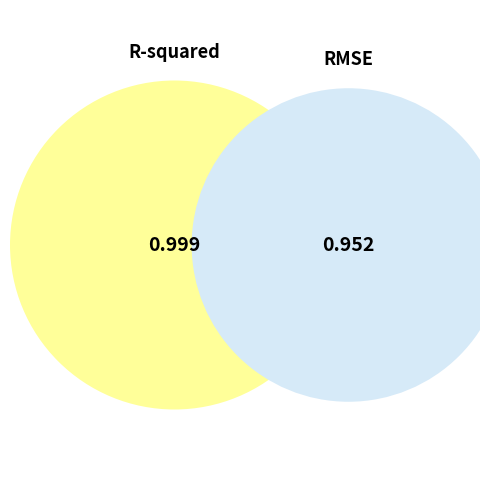

Is there a majority slice in this chart?

Yes